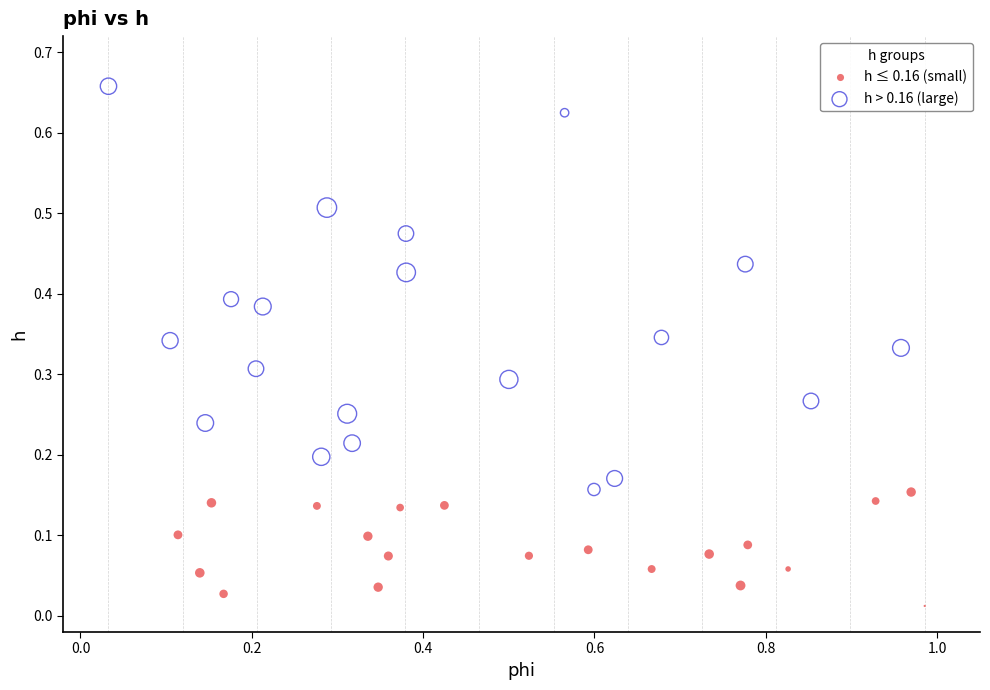

Which series contains the highest Y value?

h > 0.16 (large)